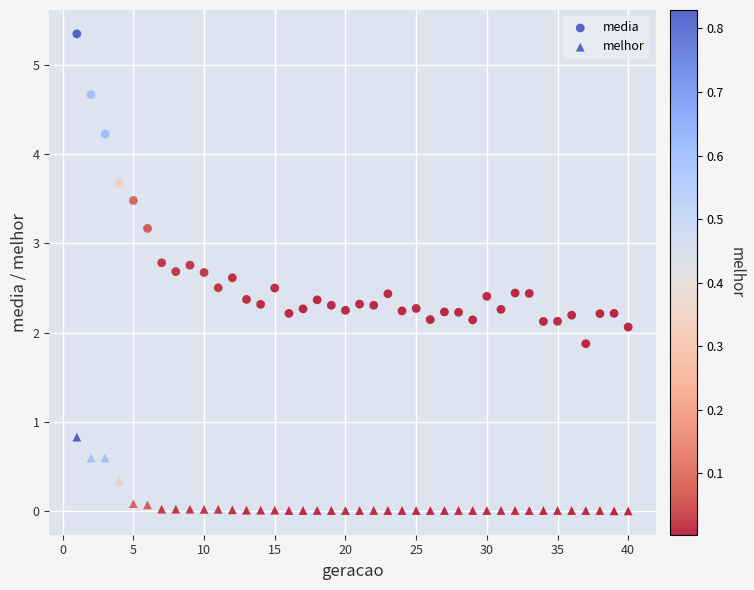

Count the number of points in this scatter plot.

80